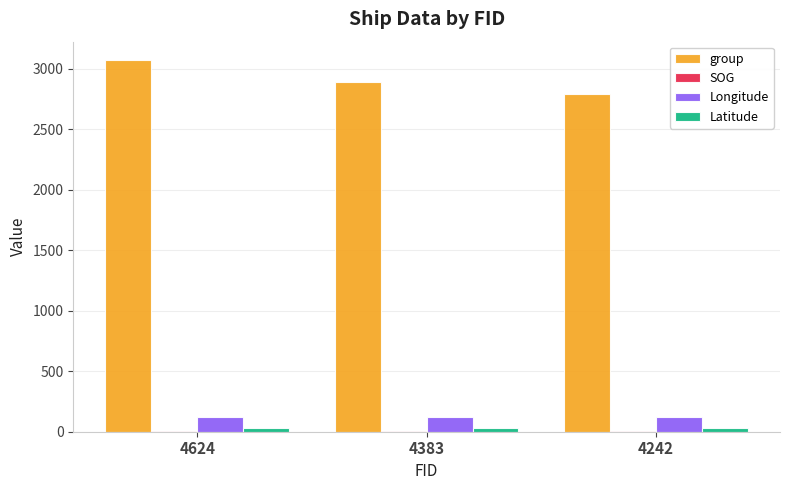

At which label is group closest to 2932?

4383